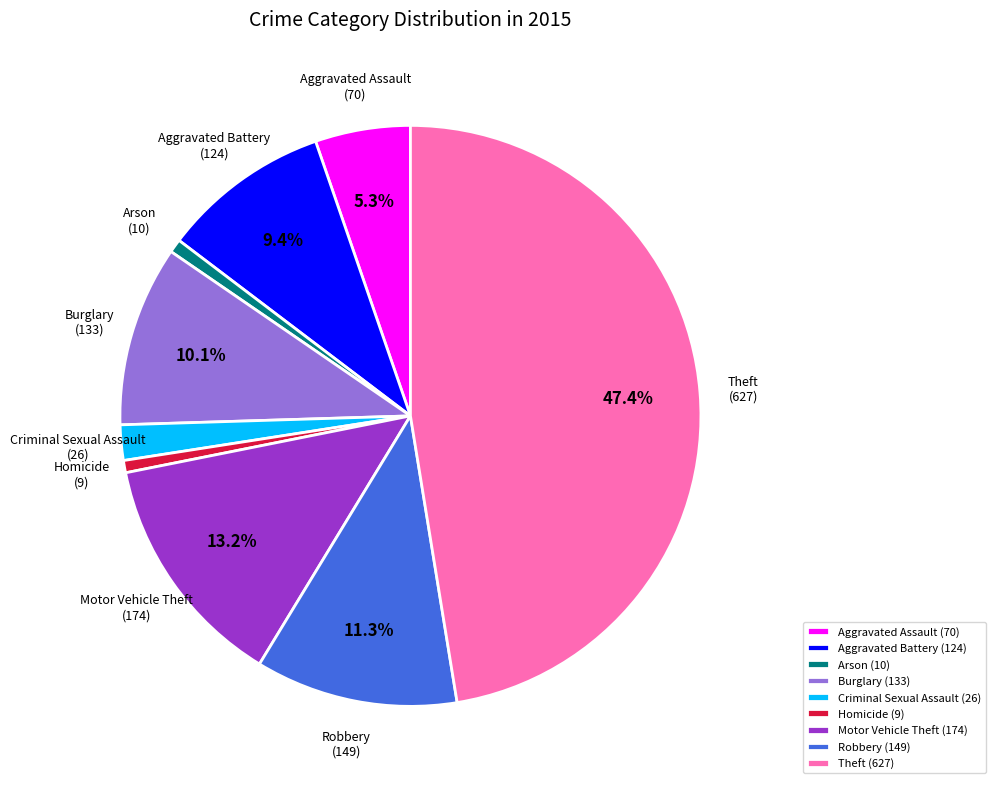

Is the sum of Arson (10) and Motor Vehicle Theft (174) greater than half?

No